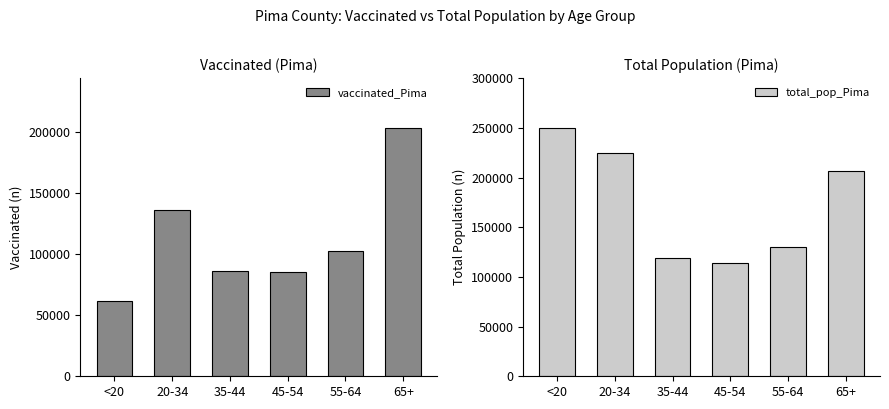

Which series changed the most between <20 and 35-44?

total_pop_Pima